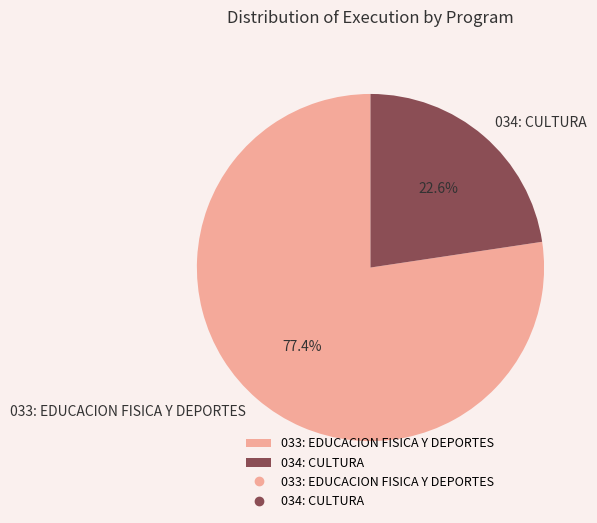

Which category has the biggest portion of the pie?

033: EDUCACION FISICA Y DEPORTES